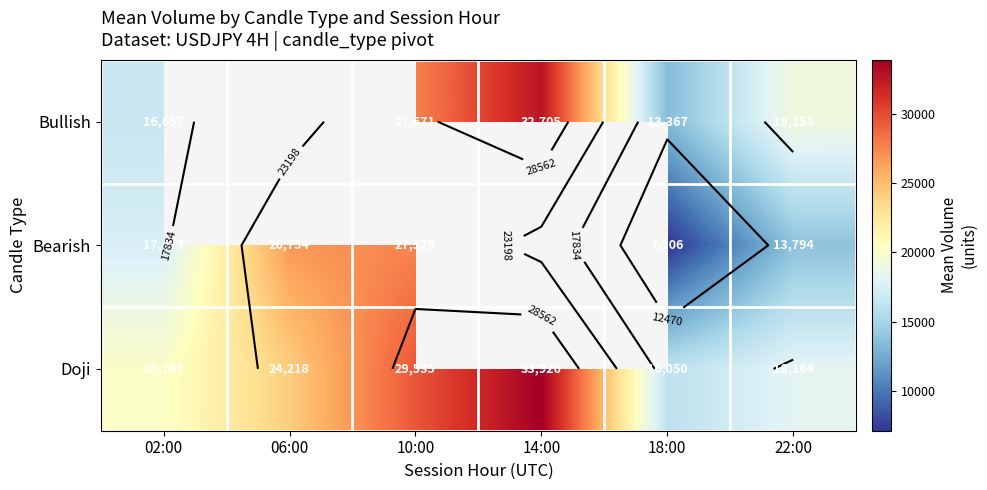

Is it true that Bearish equals 11572.5 at 18:00?

False